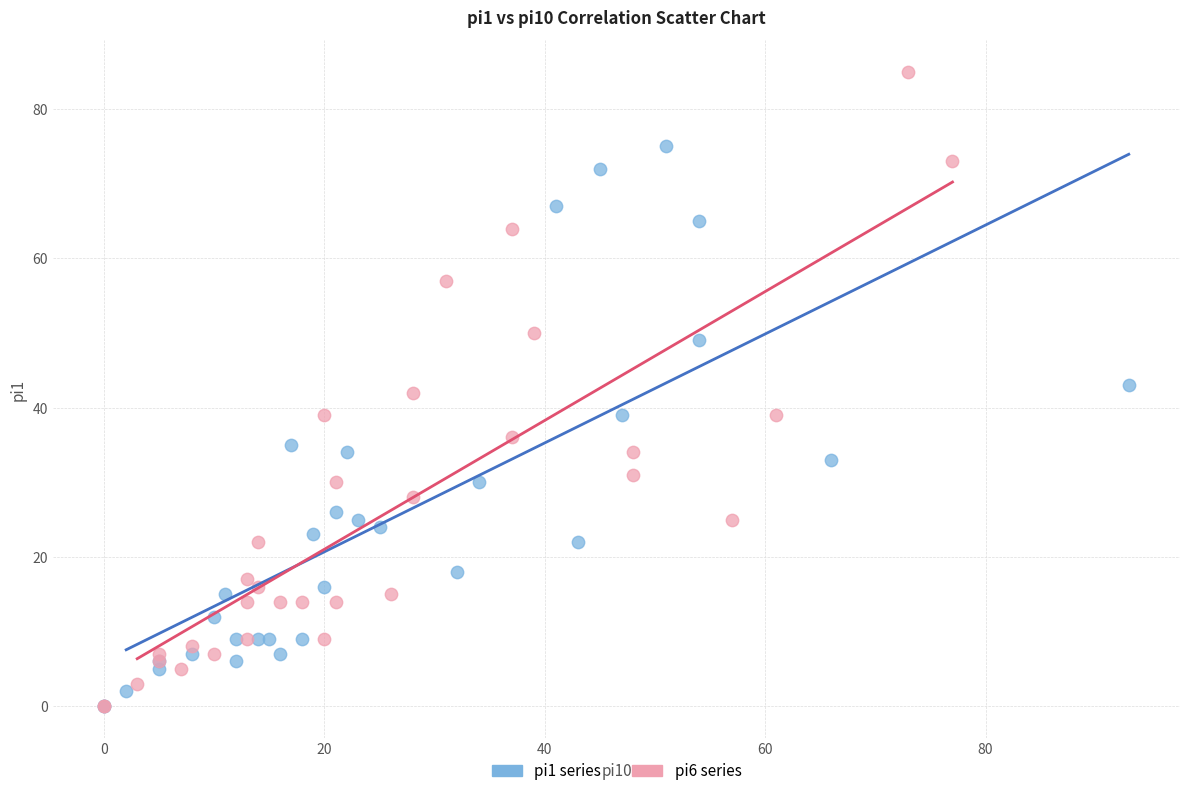

Which series reaches the maximum Y coordinate?

pi6 series